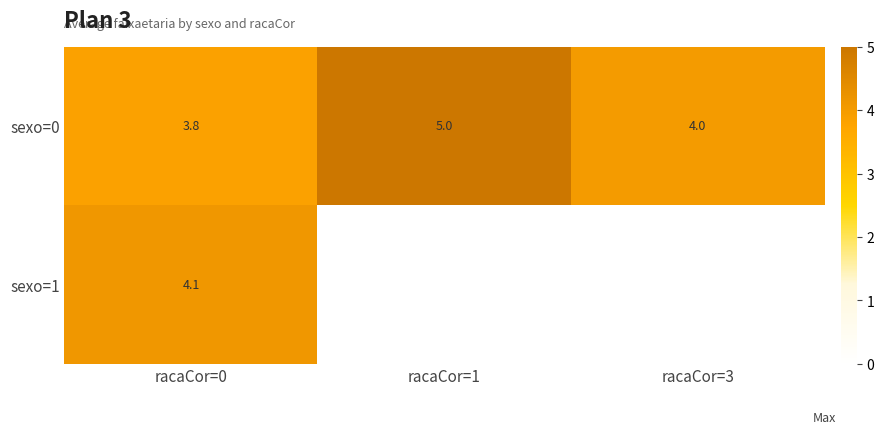

How many data points in sexo=0 are less than 4?

1